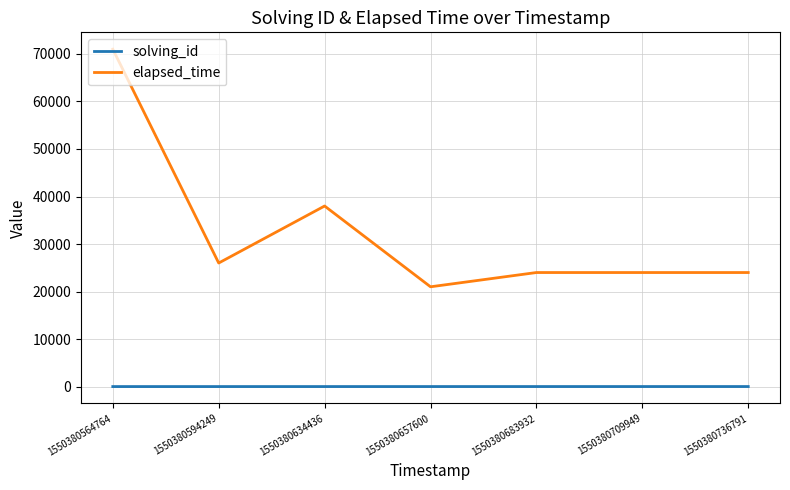

What is the smallest value displayed?

1